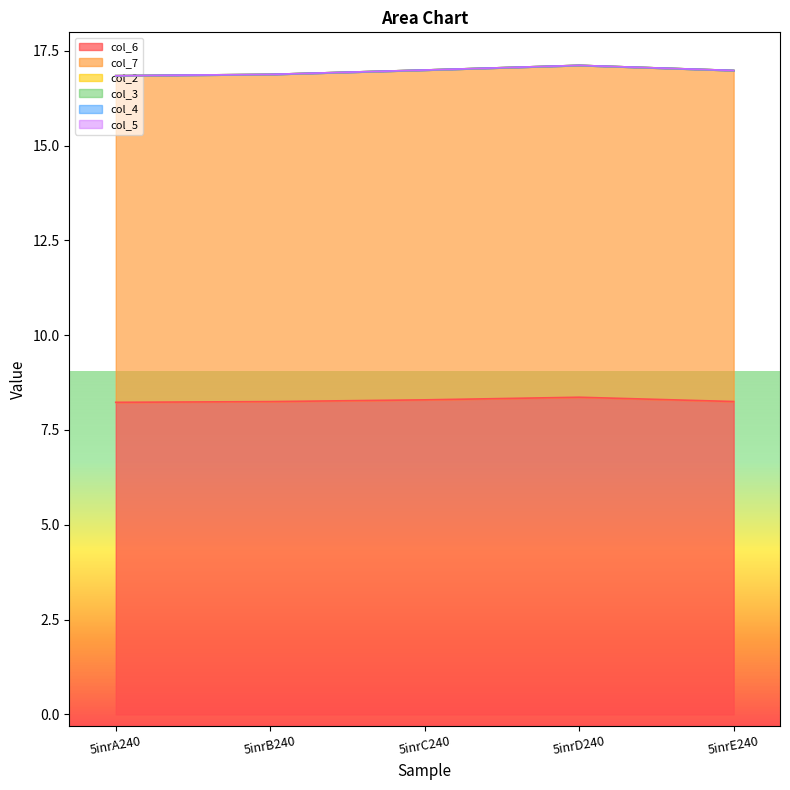

Reading left to right, extract all data points from this chart.

col_6: 5inrA240=8.2	5inrB240=8.2	5inrC240=8.3	5inrD240=8.4	5inrE240=8.2
col_7: 5inrA240=8.6	5inrB240=8.6	5inrC240=8.7	5inrD240=8.8	5inrE240=8.7
col_2: 5inrA240=0.0	5inrB240=0.0	5inrC240=0.0	5inrD240=0.0	5inrE240=0.0
col_3: 5inrA240=0.0	5inrB240=0.0	5inrC240=0.0	5inrD240=0.0	5inrE240=0.0
col_4: 5inrA240=0.0	5inrB240=0.0	5inrC240=0.0	5inrD240=0.0	5inrE240=0.0
col_5: 5inrA240=0.0	5inrB240=0.0	5inrC240=0.0	5inrD240=0.0	5inrE240=0.0